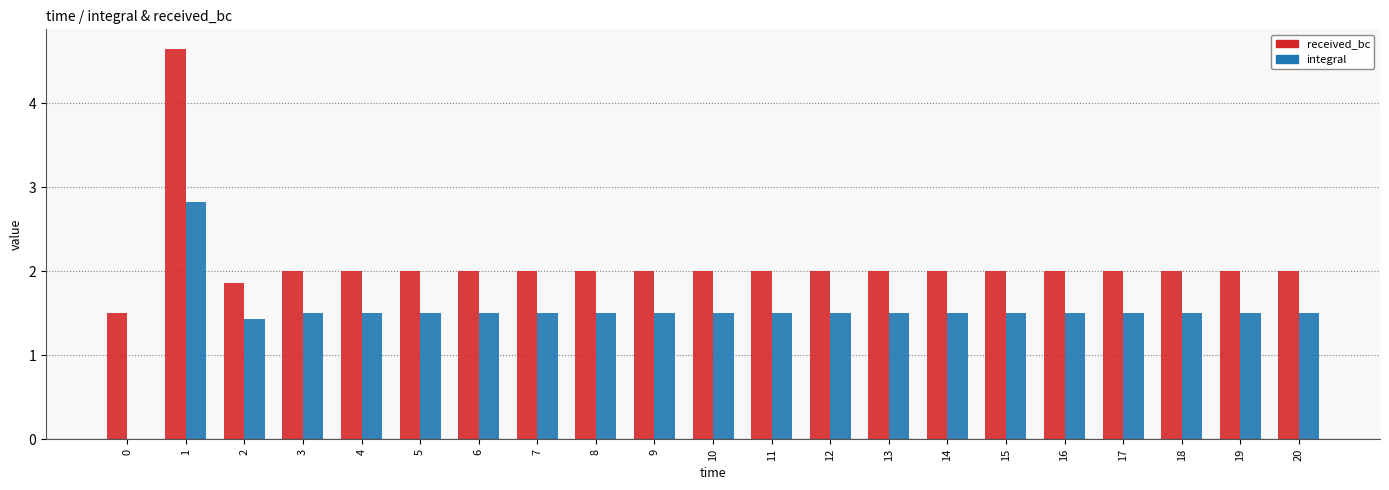

What is the sum of the integral values at 4 and 13?

3.0